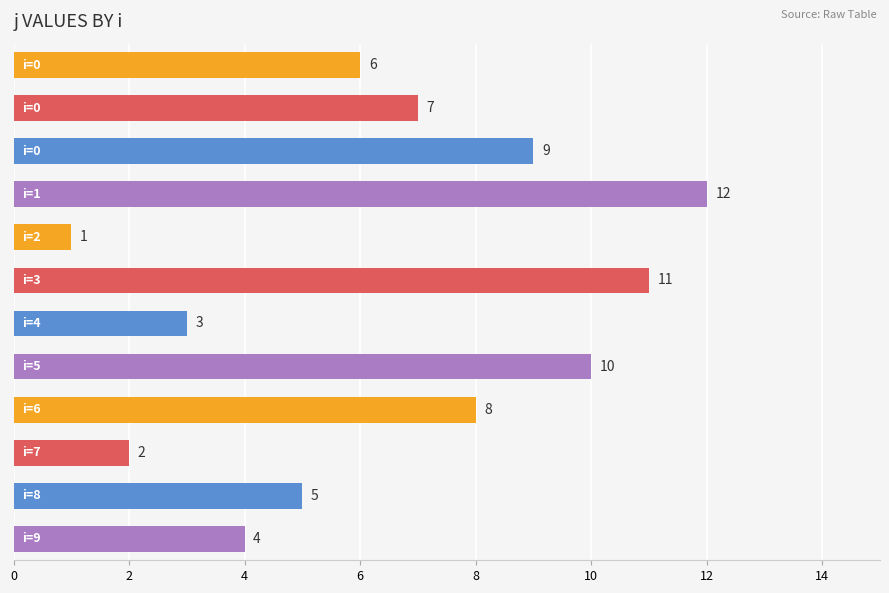

Reading top to bottom, extract all data points from this chart.

6	7	9	12	1	11	3	10	8	2	5	4